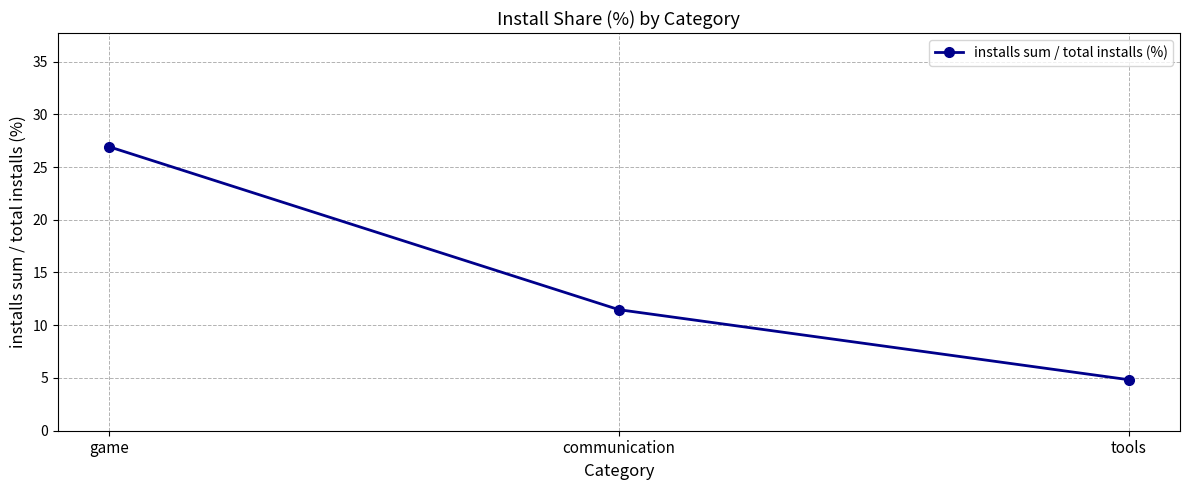

Rank the categories by value from highest to lowest.

game, communication, tools